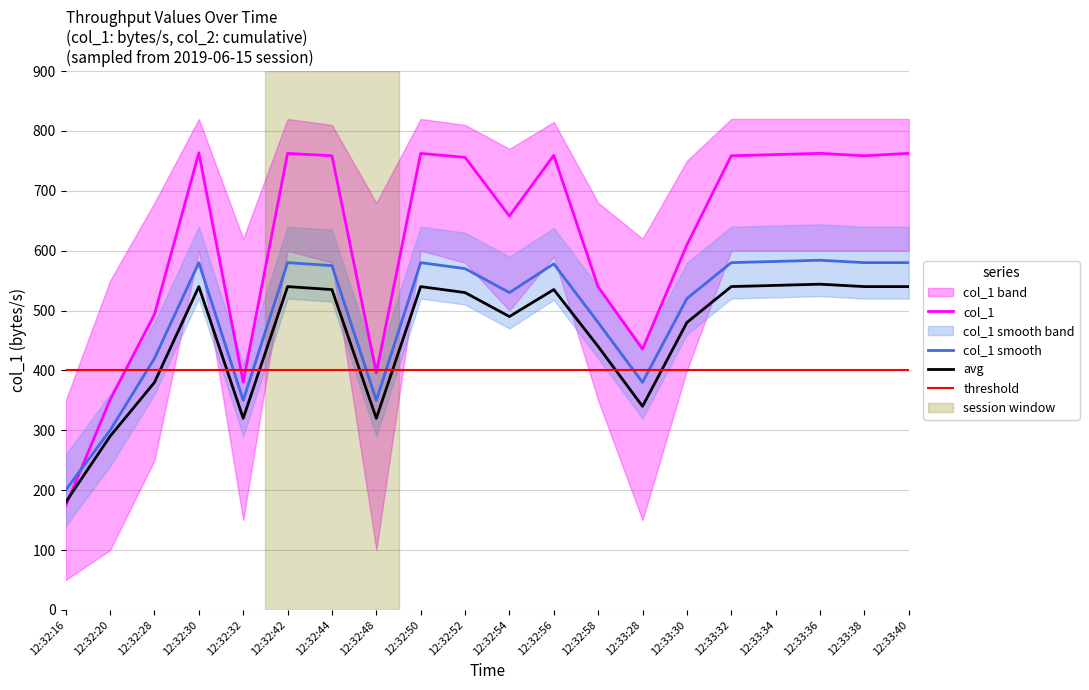

What is the greatest value displayed?

763.4